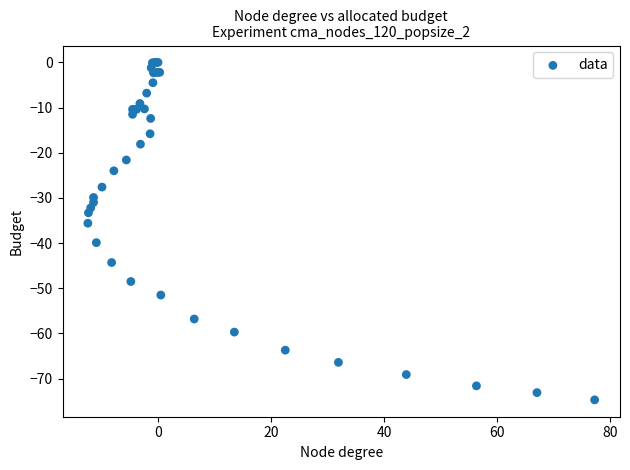

What Y value in the scatter plot is closest to -37?

-35.6